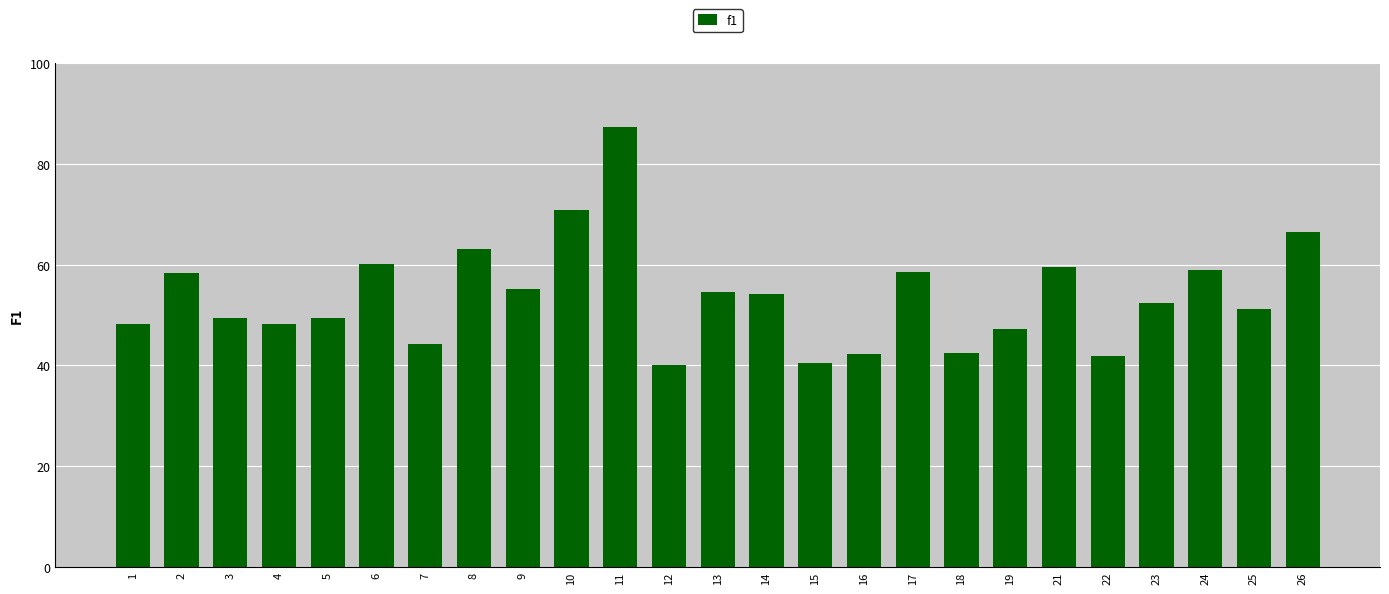

Are the bars horizontal?

No